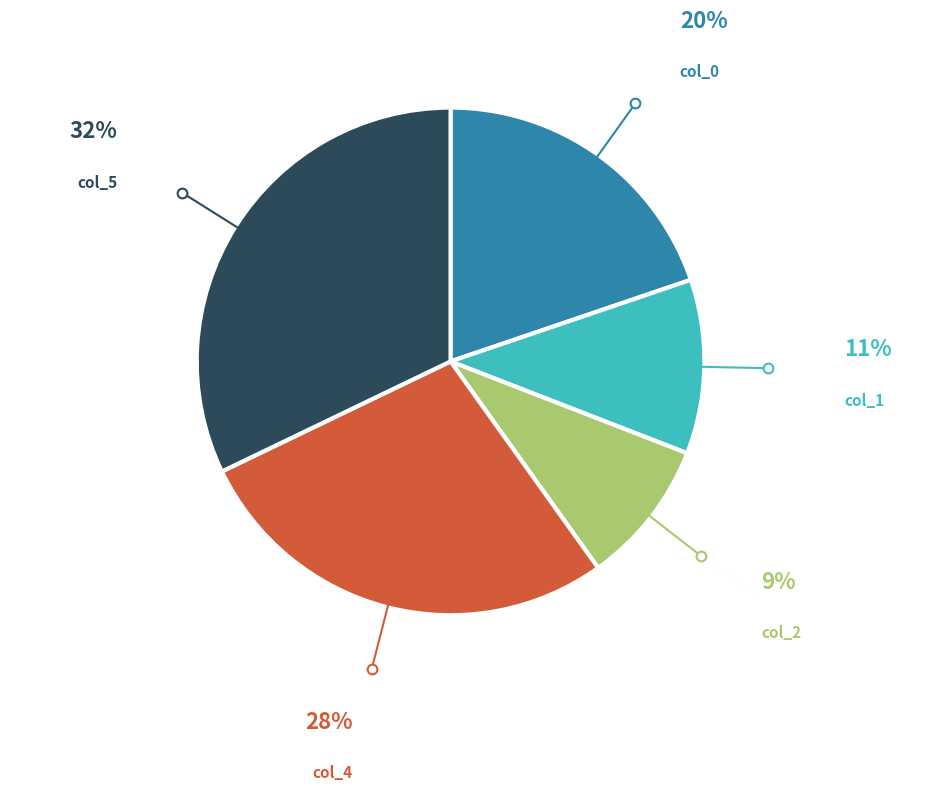

Does any single category account for the majority?

No